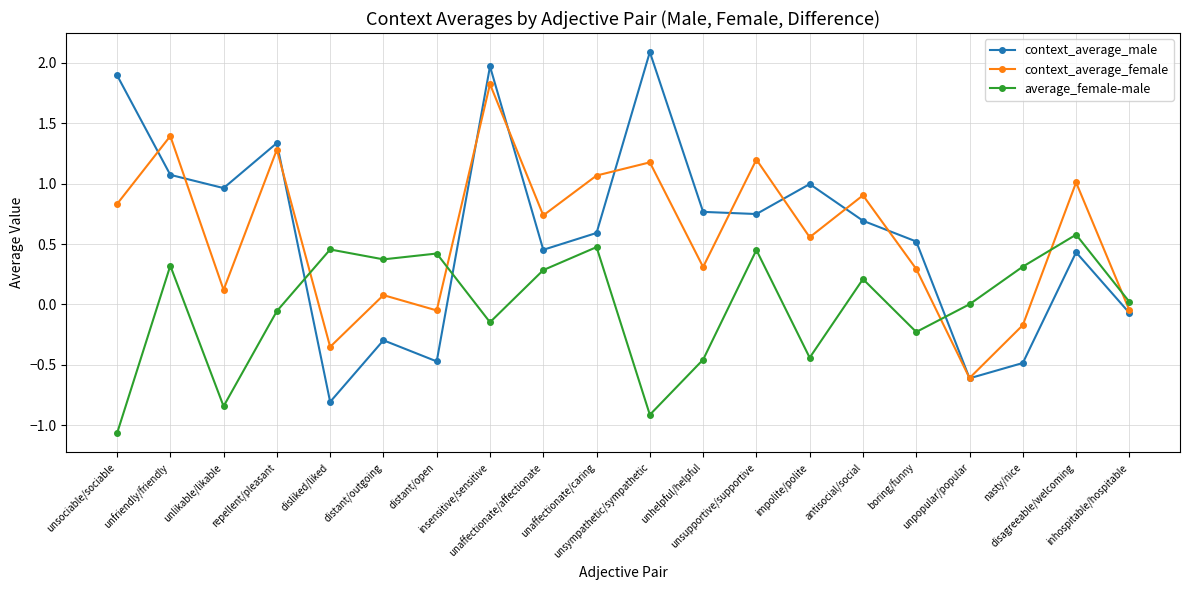

How many series are shown in this chart?

3